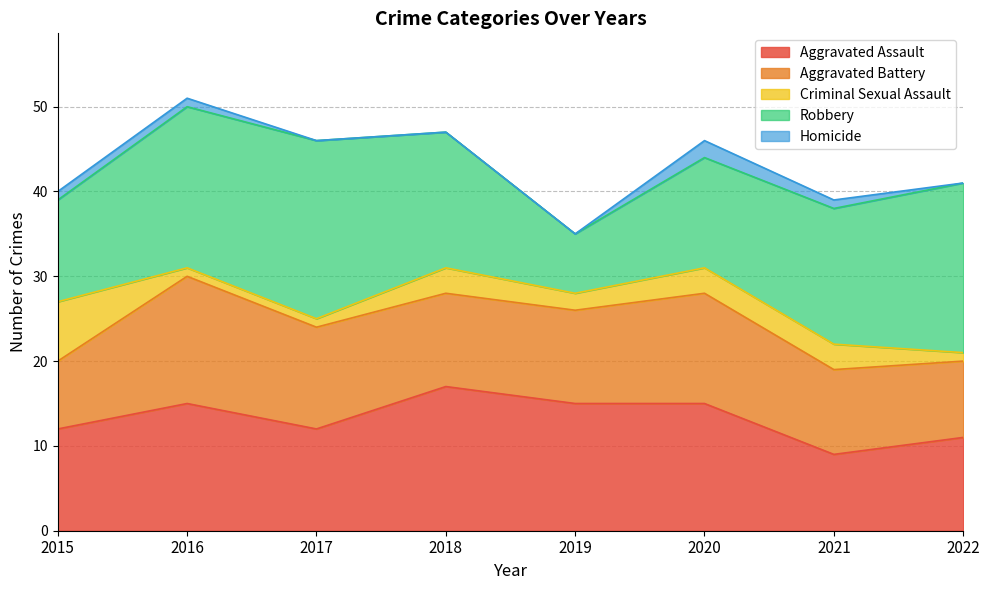

What is the spread (max minus min) of values at 2018?

17